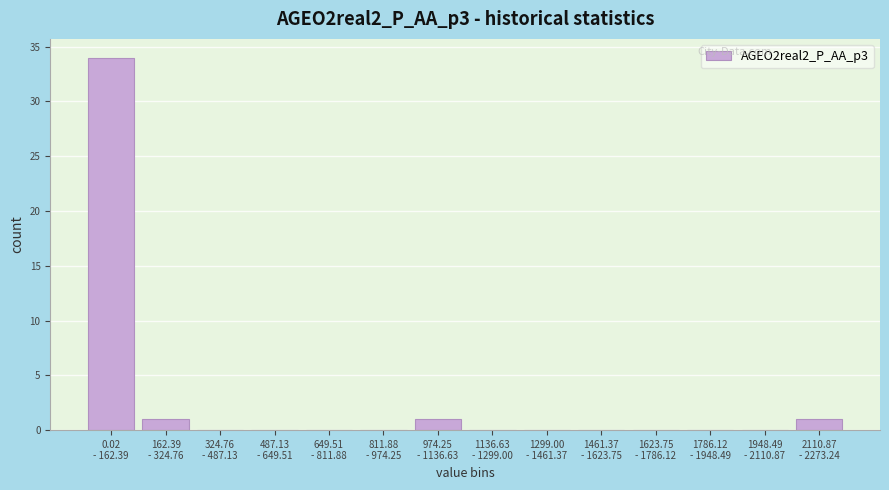

What is the maximum value shown in the chart?

34